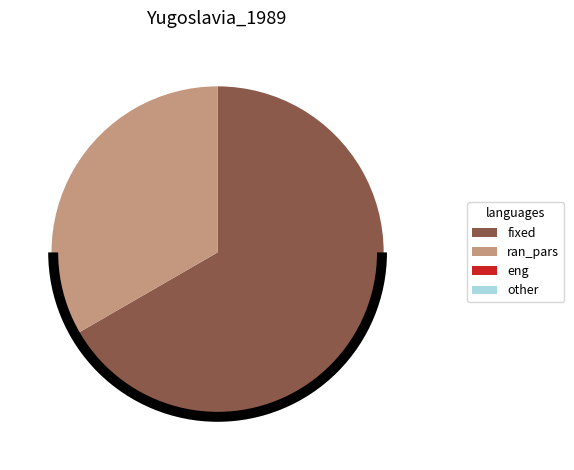

How many segments does this pie chart have?

2